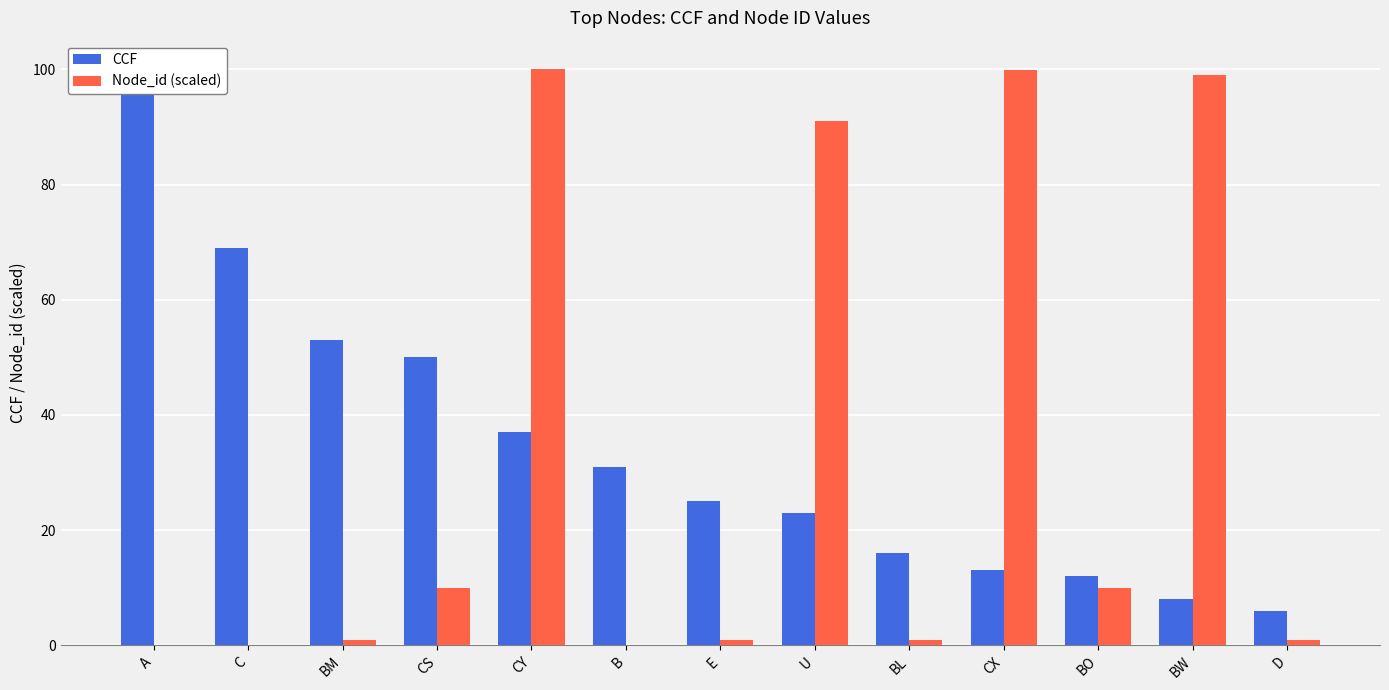

At which label is CCF closest to 53?

BM